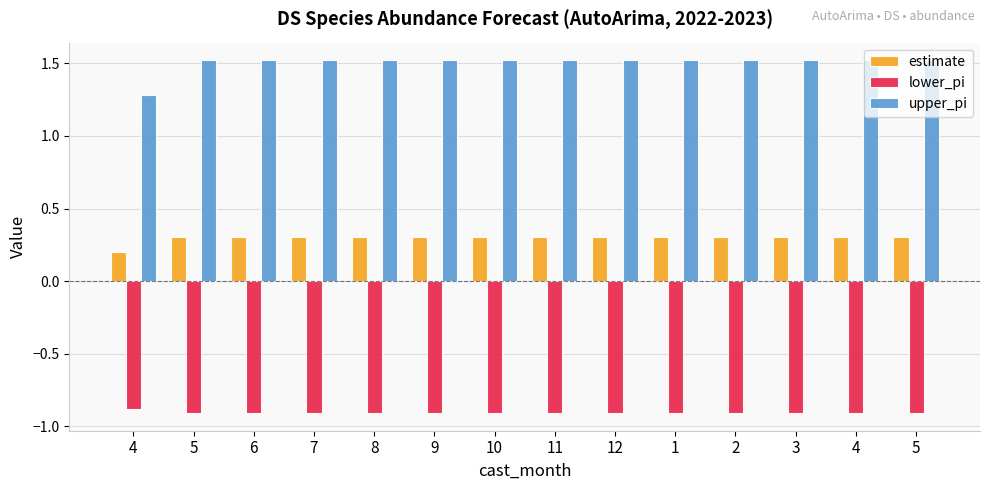

What is the difference between the second highest and minimum values in the estimate series?

0.1